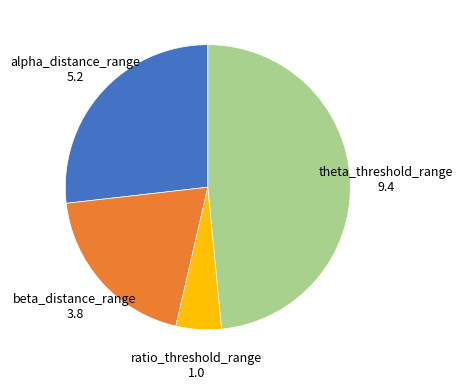

Does any single category account for the majority?

No